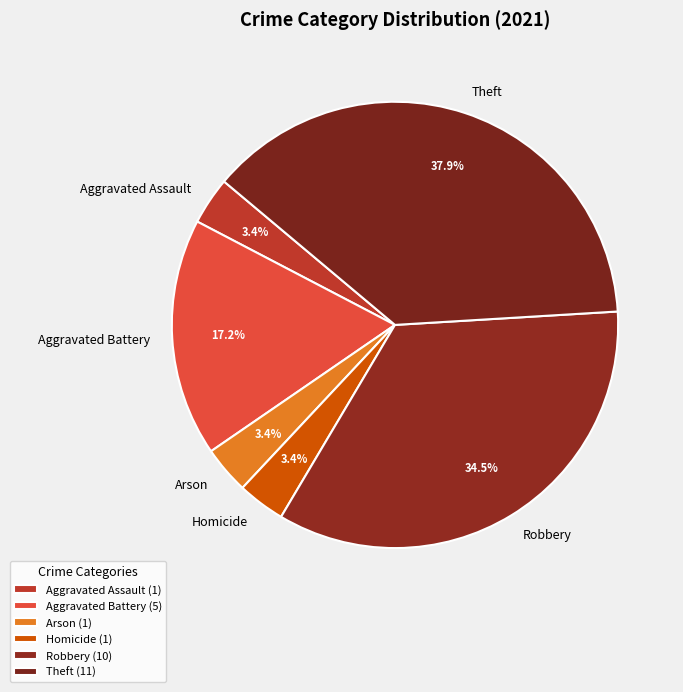

Which has a higher value, Theft or Robbery?

Theft